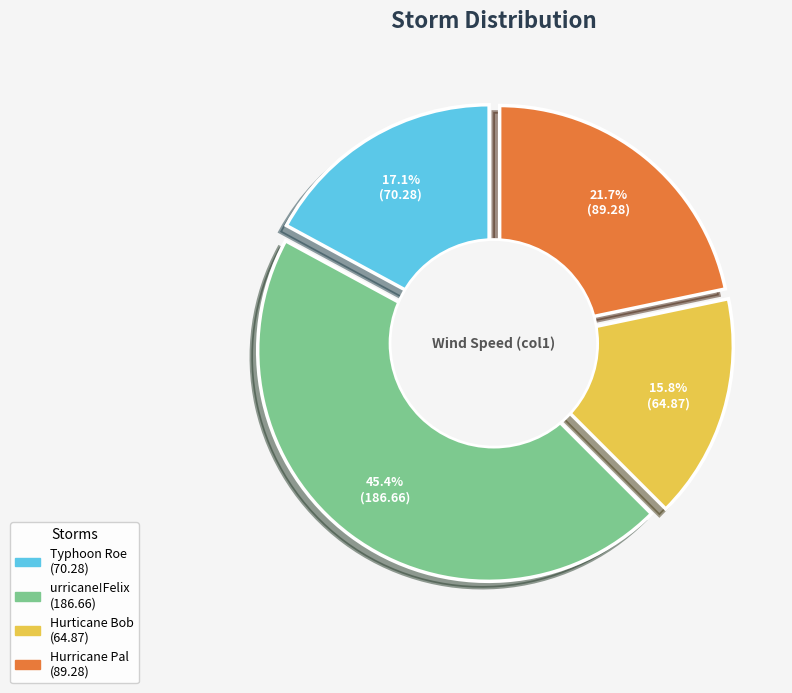

The Typhoon Roe slice represents 32% of the pie. True or false?

False